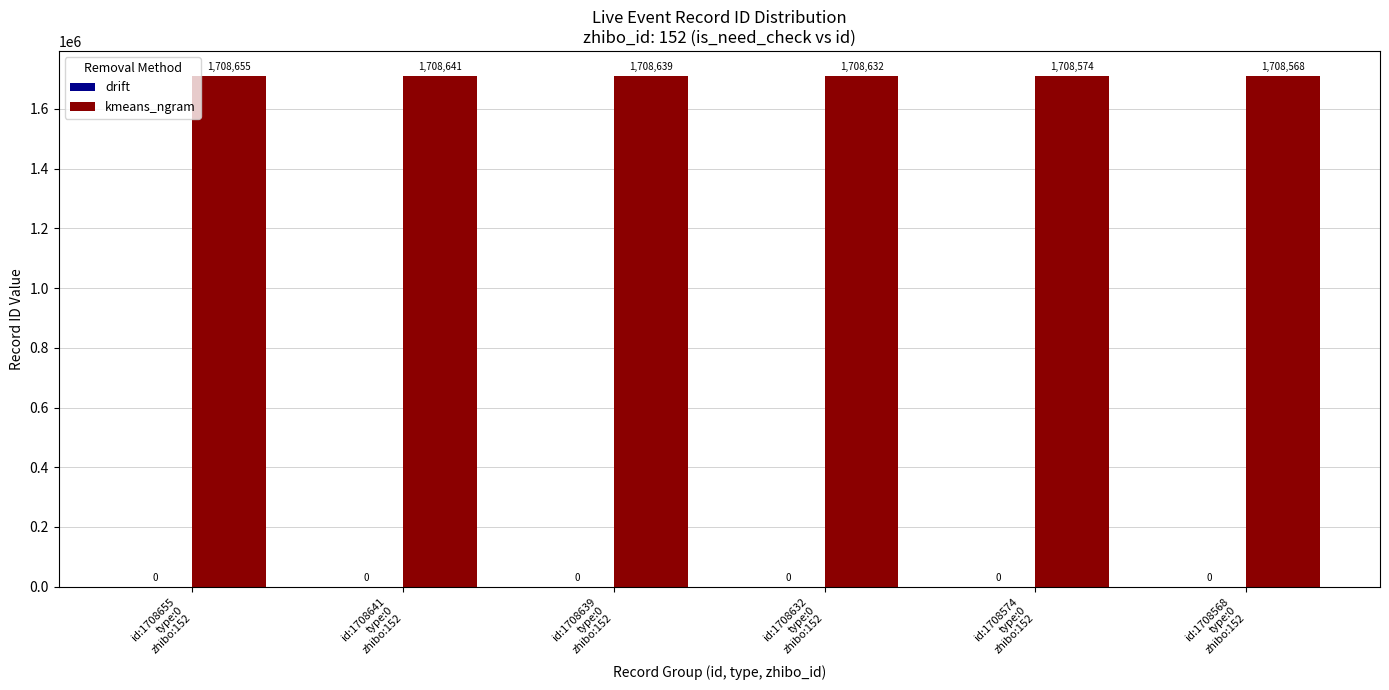

What is the smallest value displayed?

1708568